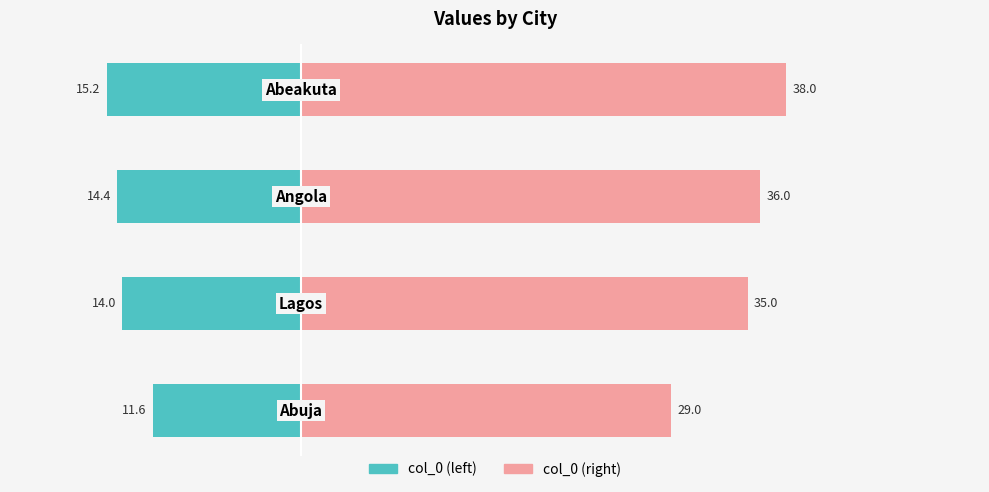

What are all the series names shown in the legend?

col_0 (left), col_0 (right)